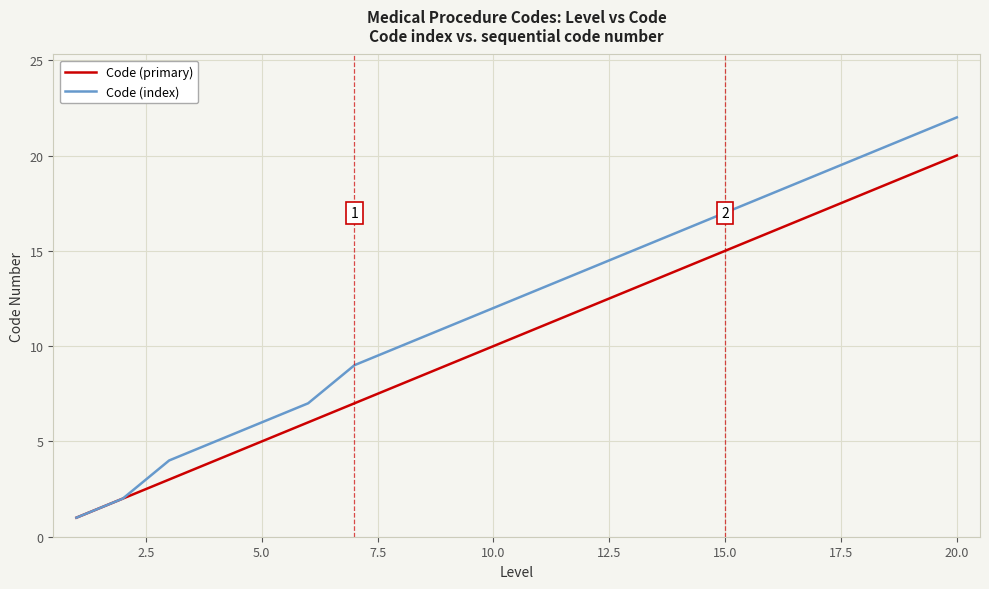

True or false: Code (primary) has more than 0 interior local peaks.

False